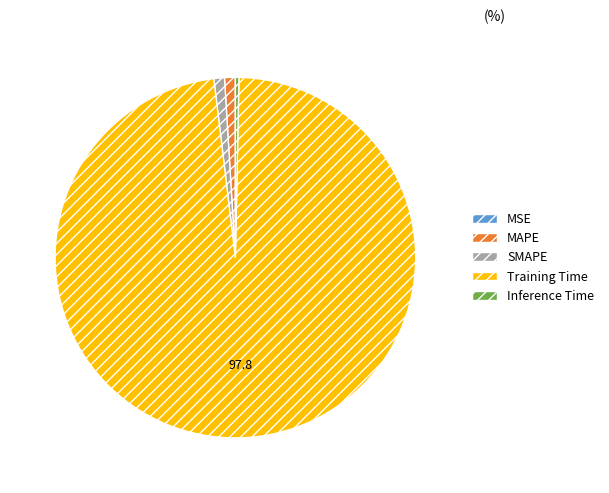

What is the largest slice in the pie chart?

Training Time